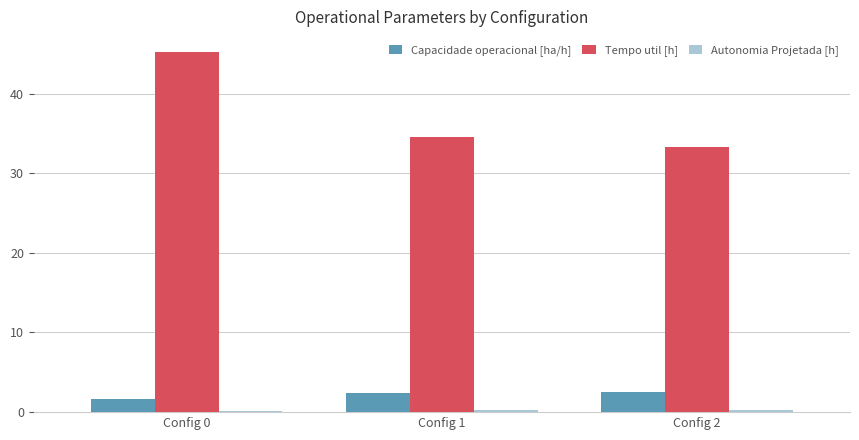

Where does the Capacidade operacional [ha/h] series first go above 2?

Config 1